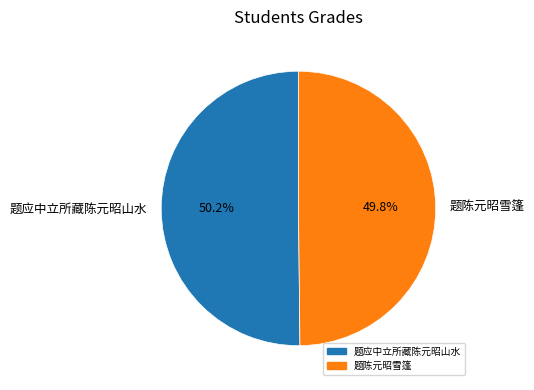

To the nearest percent, what percentage of the pie is 题应中立所藏陈元昭山水?

50%